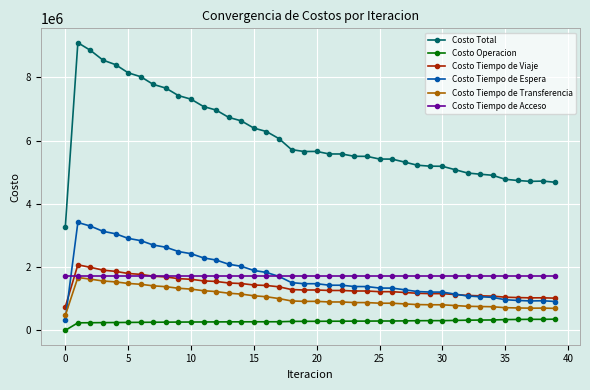

What is the sum of all Costo Tiempo de Acceso values?

68156758.4